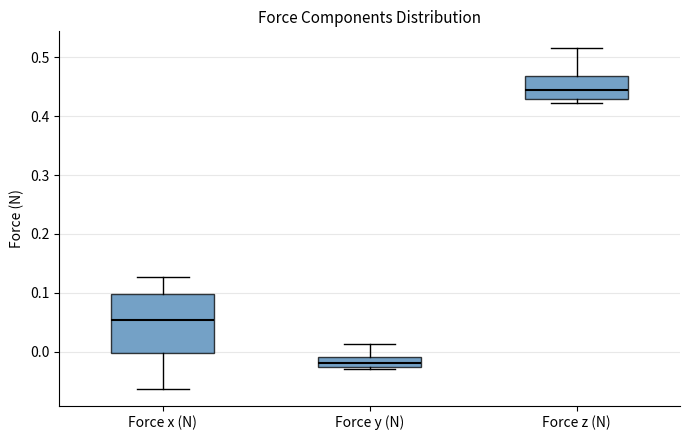

Reading left to right, read every box against the y-axis: the position of its median line, the range the box covers, and the ends of its whiskers. The values are not printed on the chart, so give them approximately, as read against the axis.

Force x (N): median 0.05, box 0.00 to 0.10, whiskers -0.06 to 0.13
Force y (N): median -0.02, box -0.03 to -0.01, whiskers -0.03 to 0.01
Force z (N): median 0.44, box 0.43 to 0.47, whiskers 0.42 to 0.52